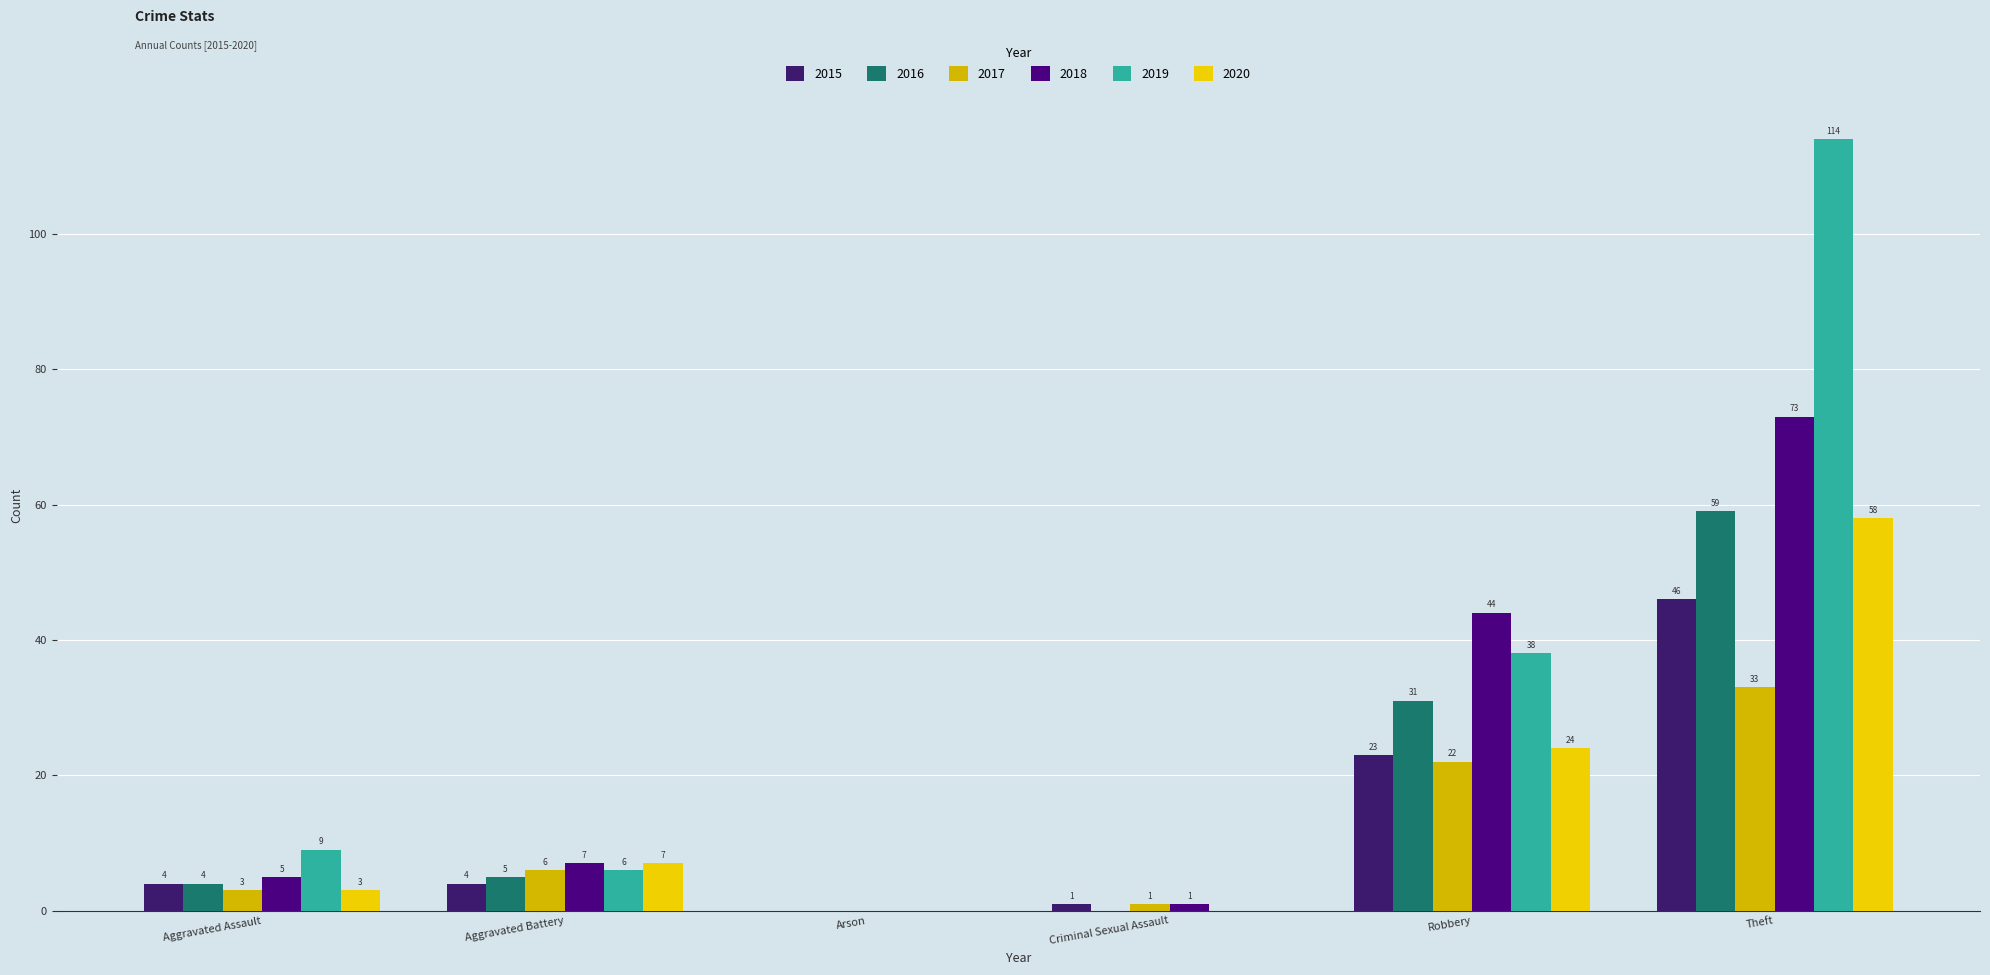

What is the difference between the highest and lowest values at Aggravated Assault?

6